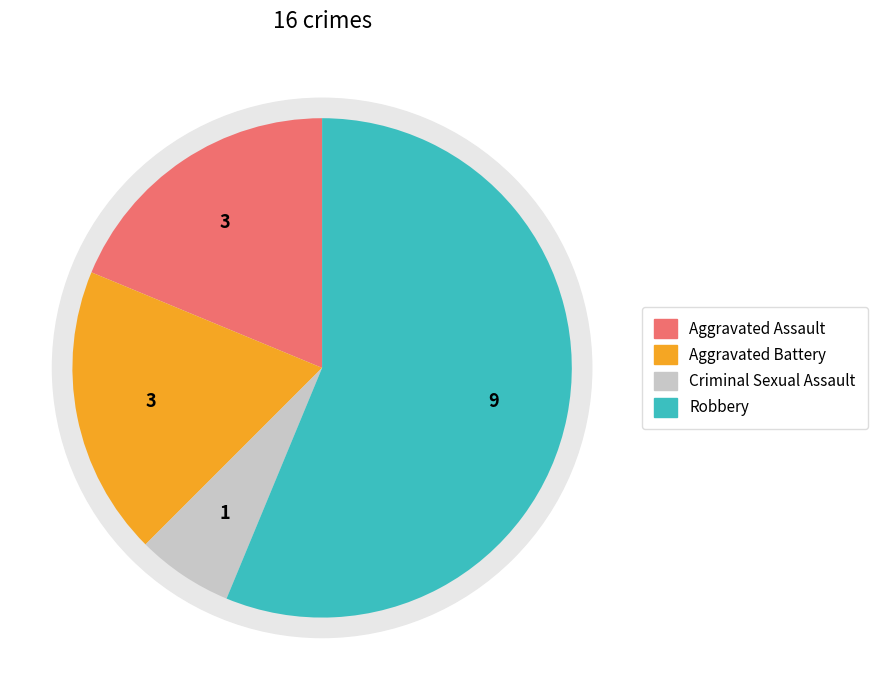

Is Robbery the majority of the pie?

Yes